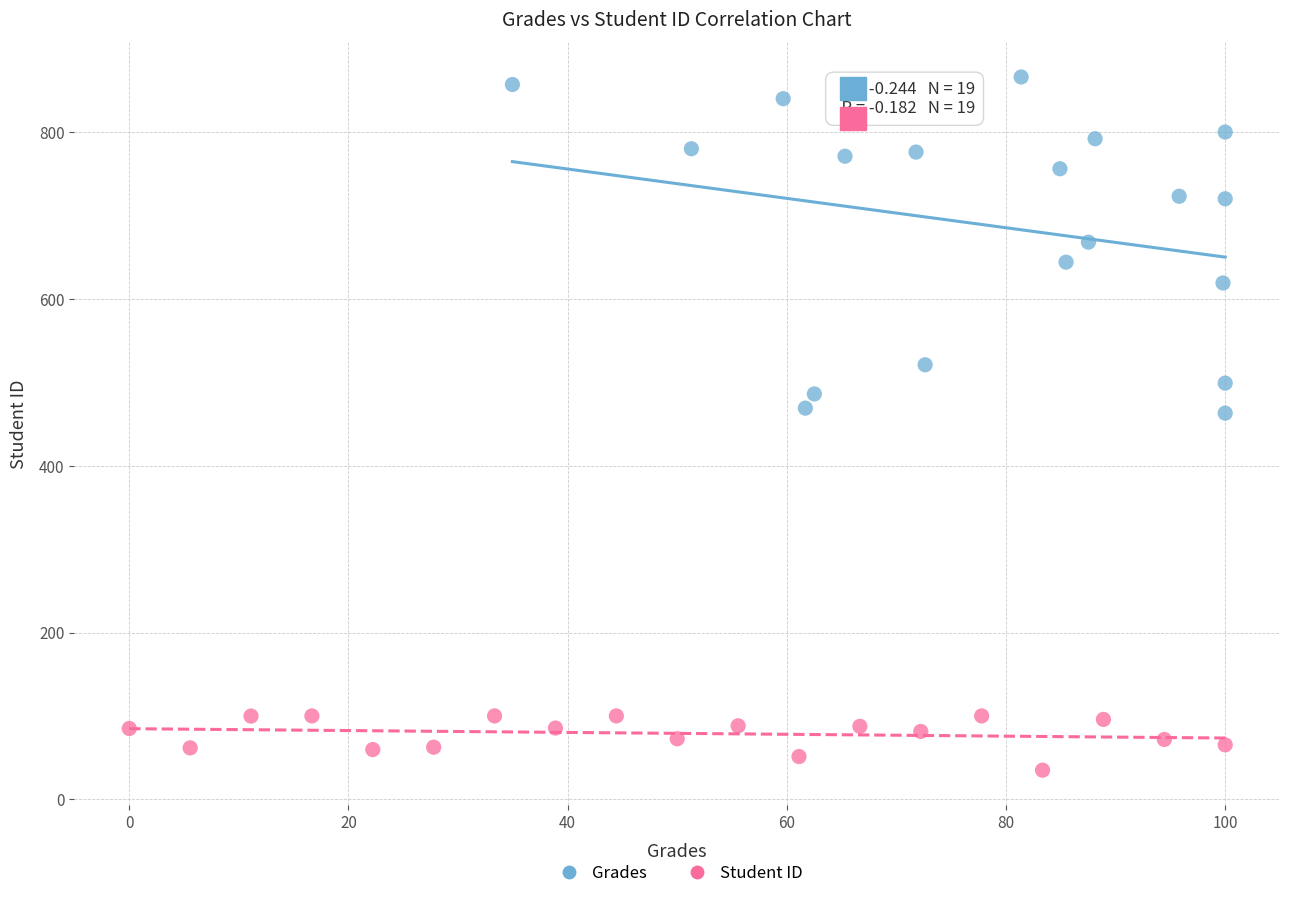

Which series contains the highest Y value?

Grades